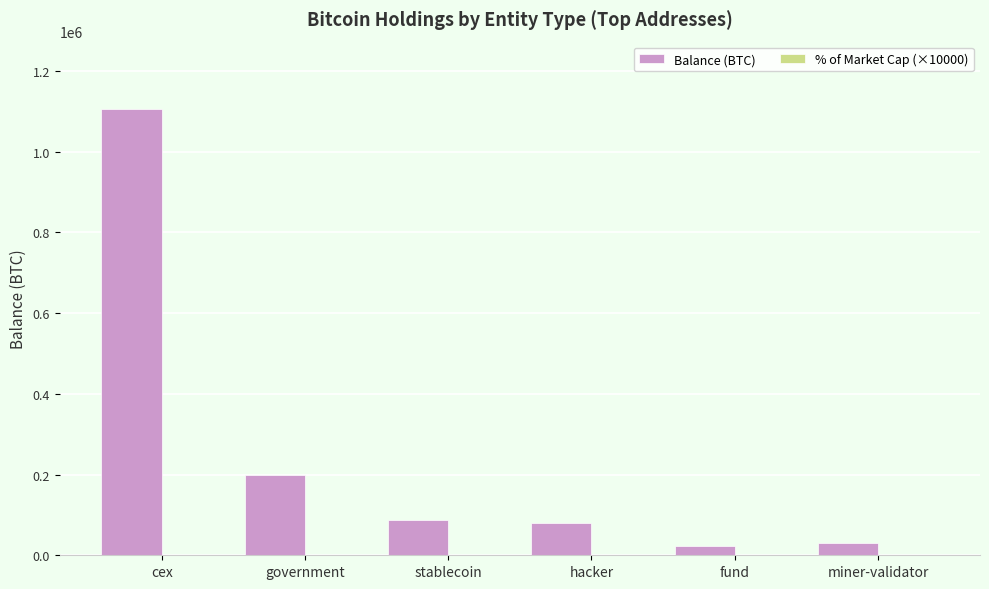

Which series has the largest total across all categories?

Balance (BTC)